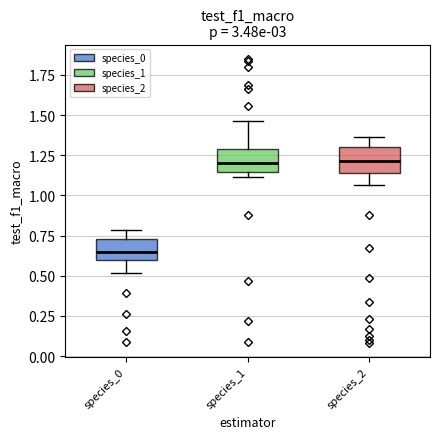

Where does the lower whisker of the box for species_2 end on the y-axis? The values are not printed on the chart, so give them approximately, as read against the axis.

1.05